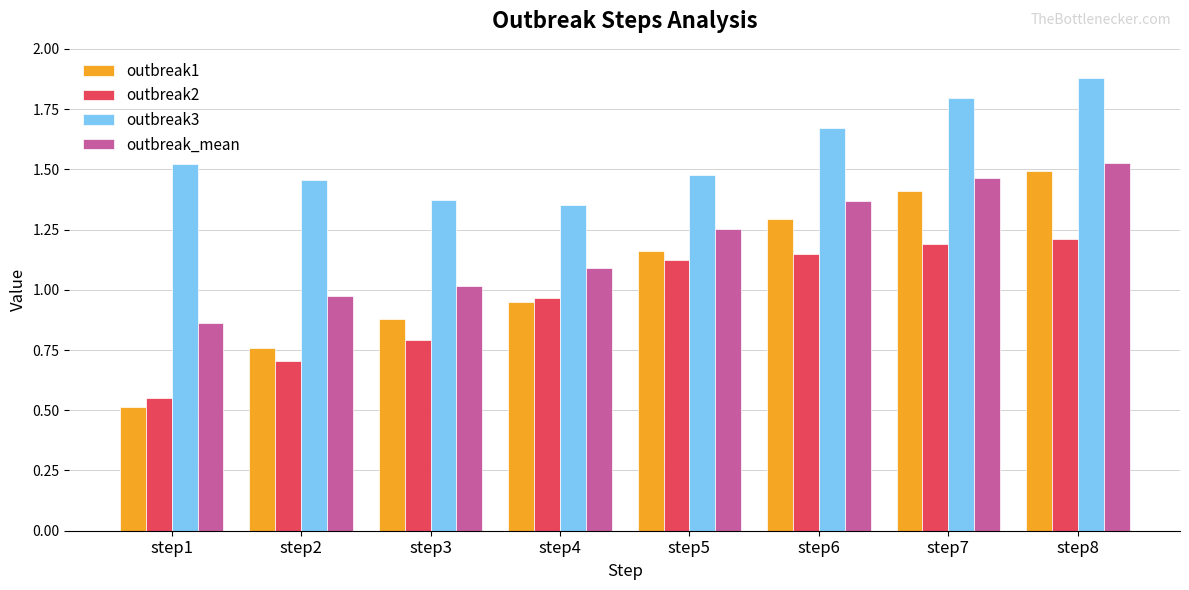

At how many categories does at least one series exceed 1?

8